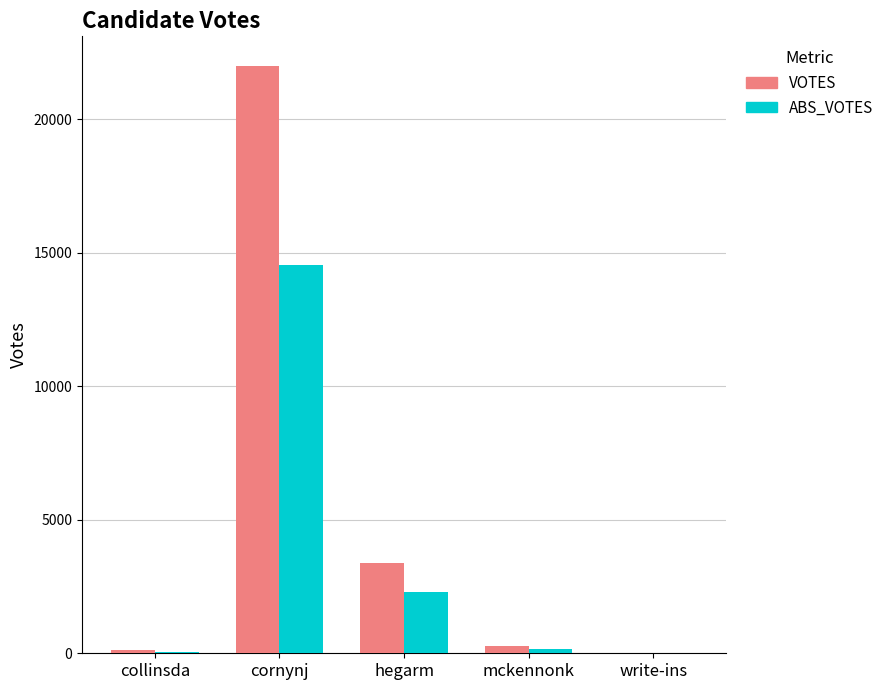

What is the maximum value for ABS_VOTES?

14546